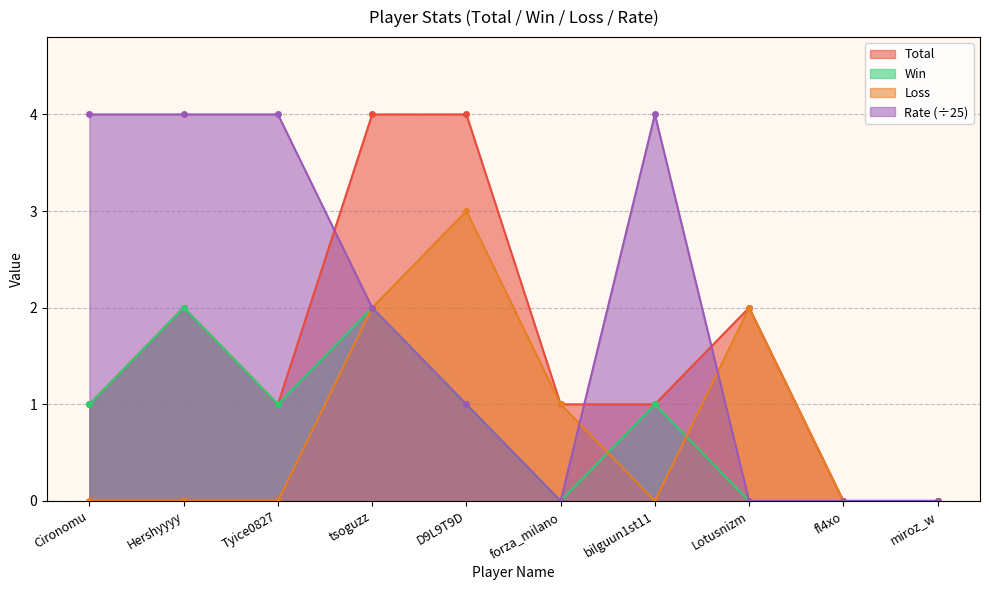

What are all the series names shown in the legend?

Total, Win, Loss, Rate (÷25)